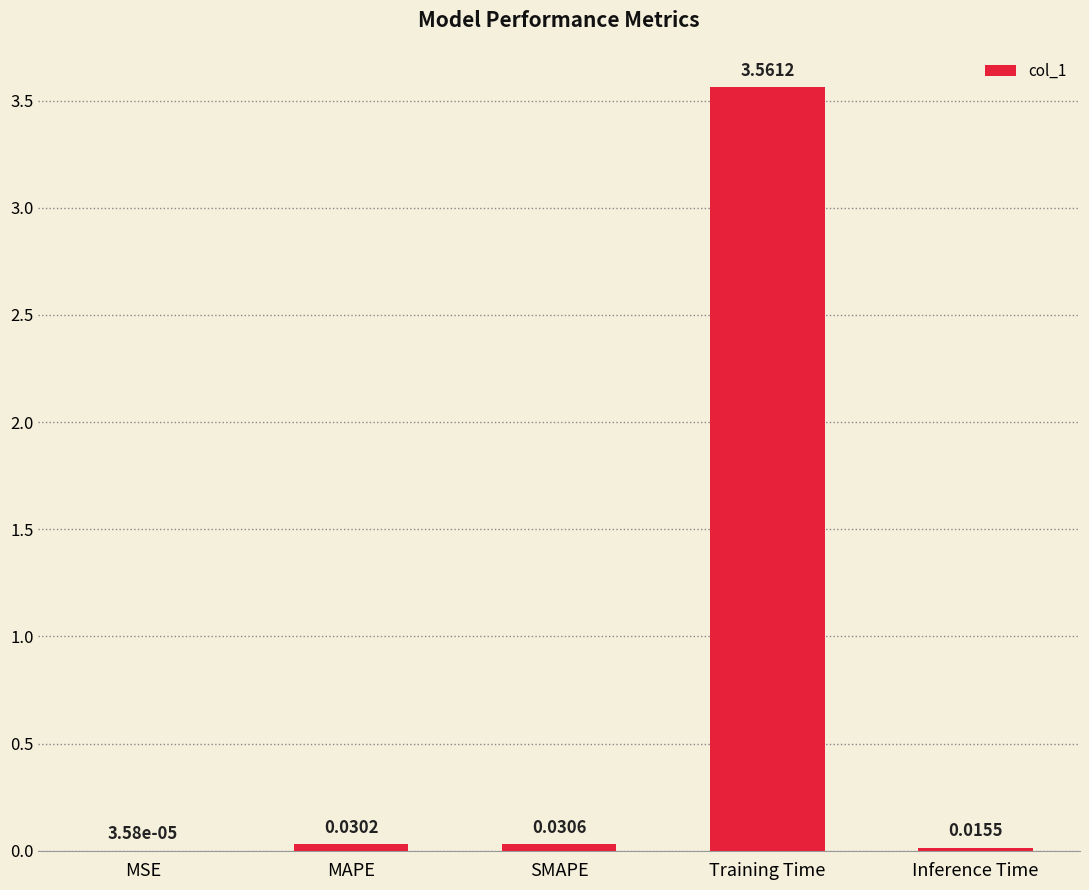

Which category has the highest value across all series?

Training Time